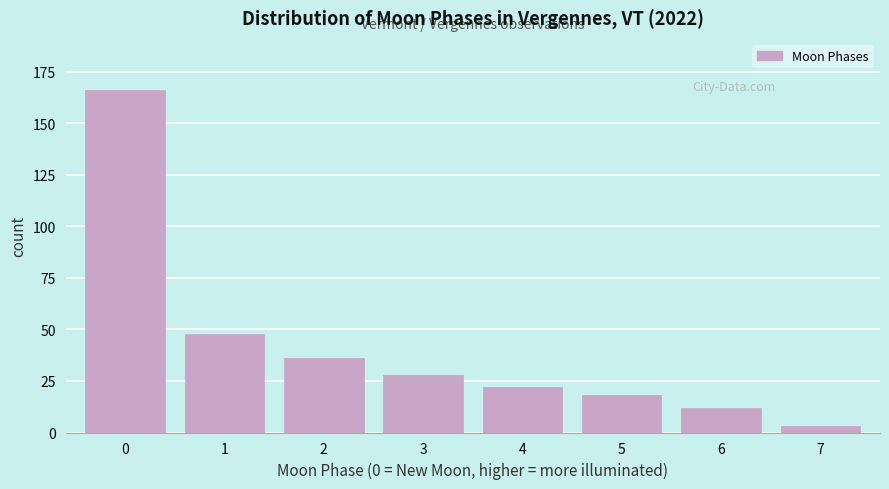

Reading right to left, what are all the values shown in this chart?

3	12	18	22	28	36	48	166